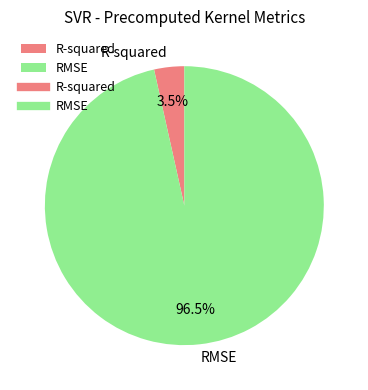

Is there any slice that represents more than half of the pie?

Yes